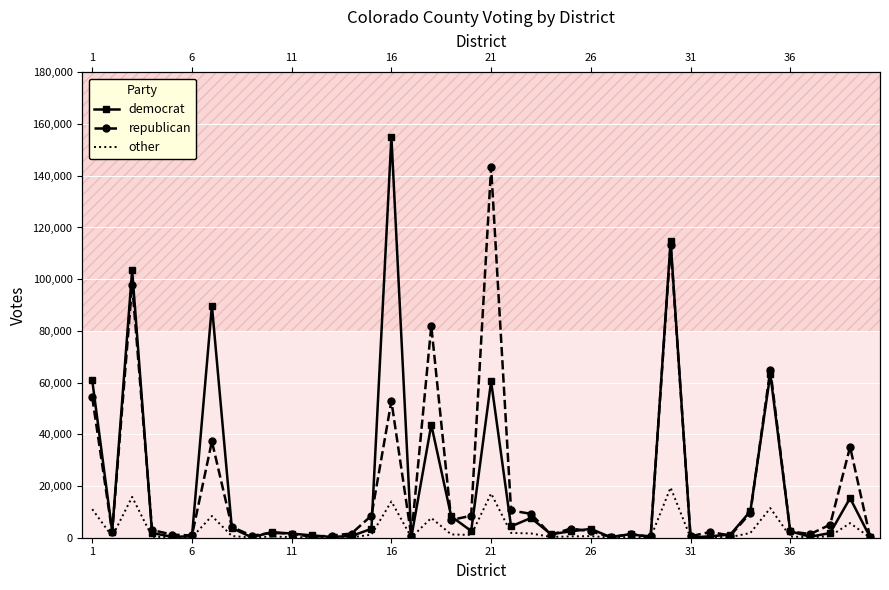

After their last crossing, which series has the higher values: democrat or republican?

republican